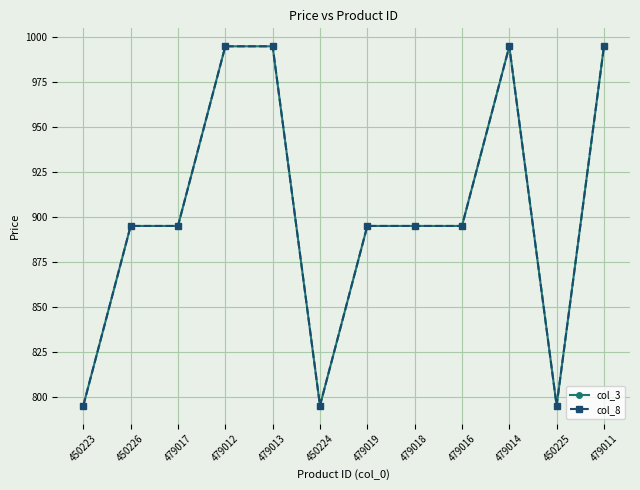

List the series in order of their peak value, lowest first.

col_3, col_8